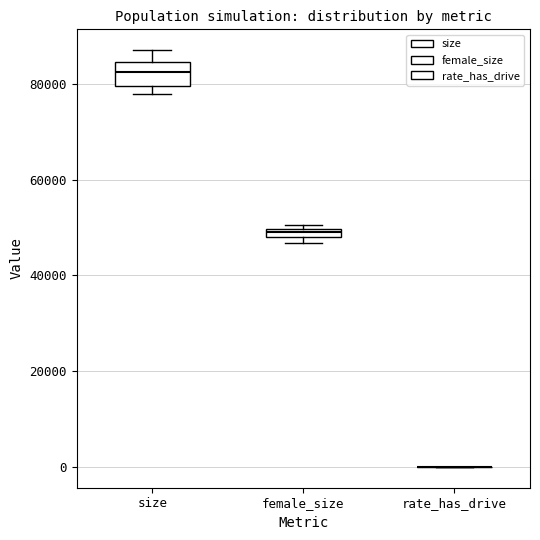

Which box is the tallest, from its lower edge to its upper edge?

size